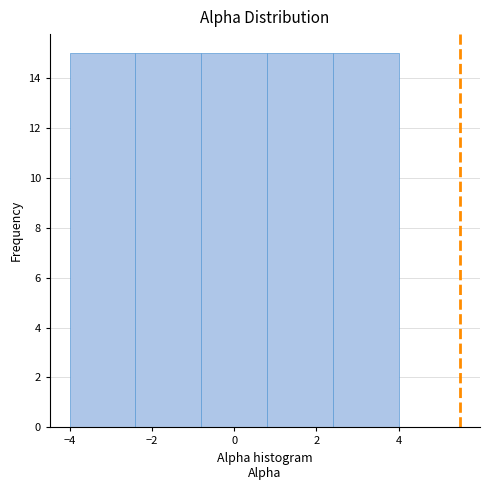

Reading left to right, list every bar in this chart as the range it spans on the x-axis followed by its height. The values are not printed on the chart, so give them approximately, as read against the axis.

-4.0 to -2.4: 15
-2.4 to -0.8: 15
-0.8 to 0.8: 15
0.8 to 2.4: 15
2.4 to 4.0: 15